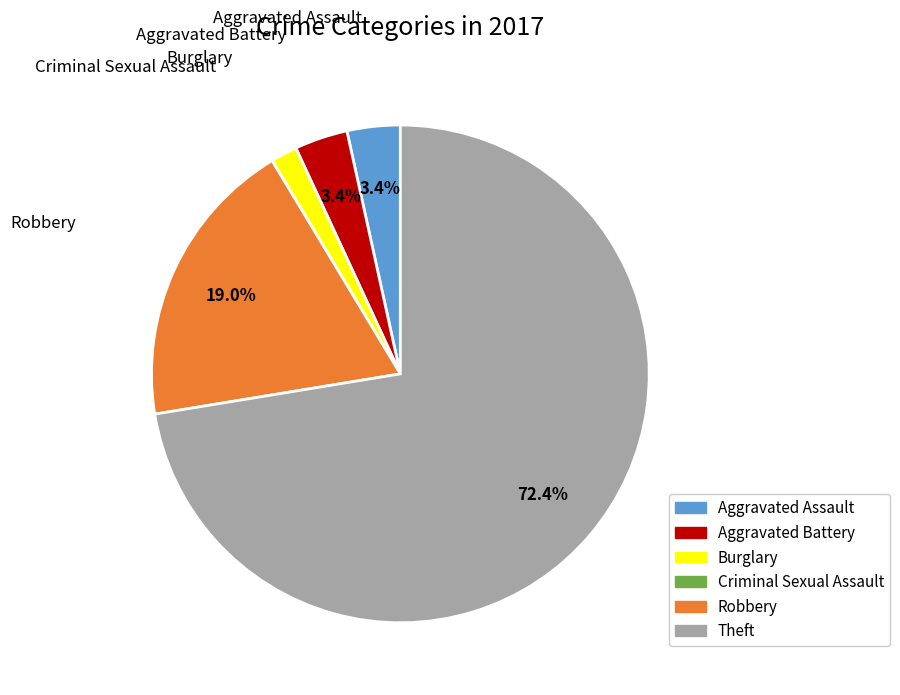

Which slice is the largest?

Theft